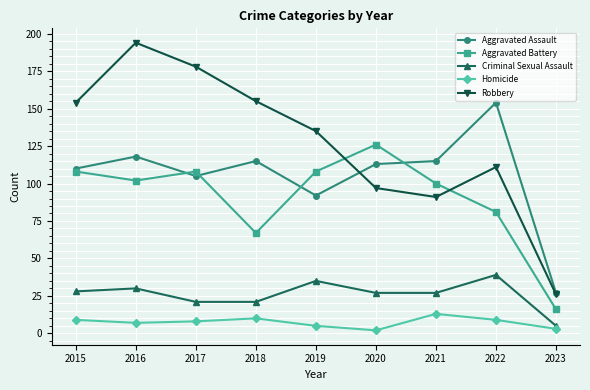

True or false: Robbery and Criminal Sexual Assault cross at least once.

False